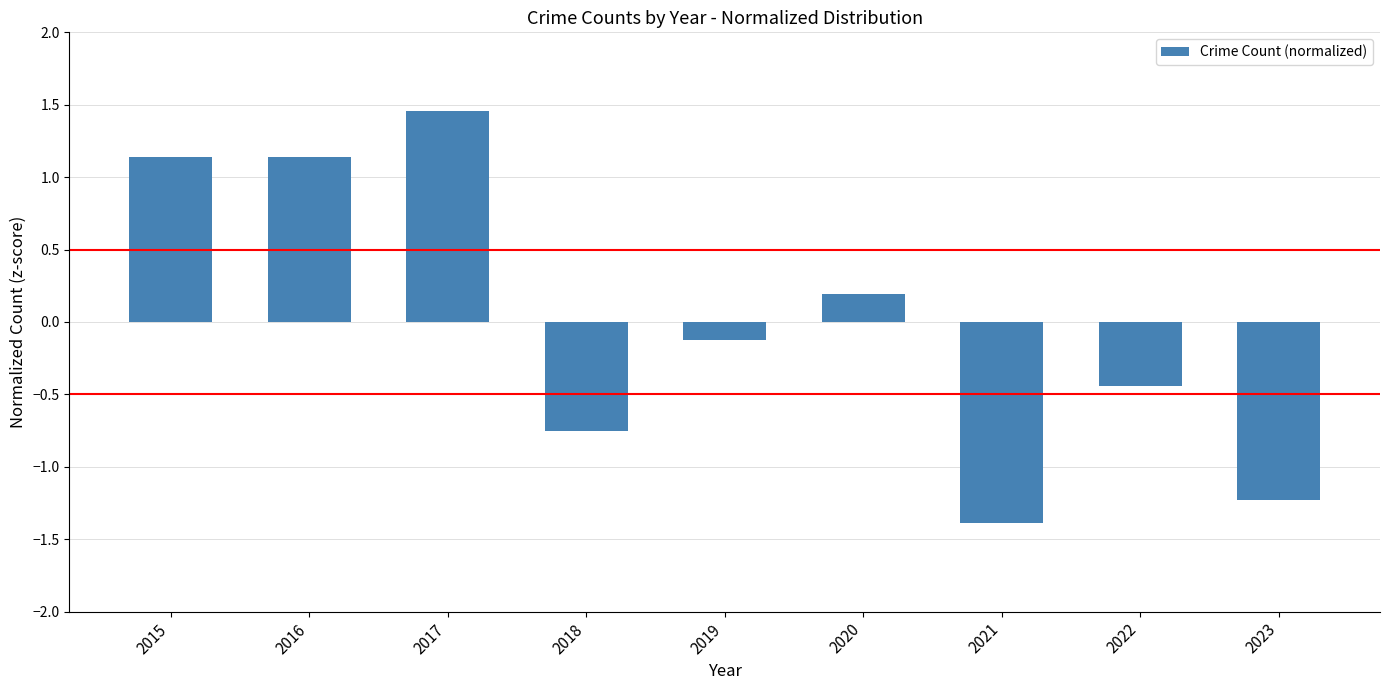

The value at 2023 is -1.2. True or false?

True